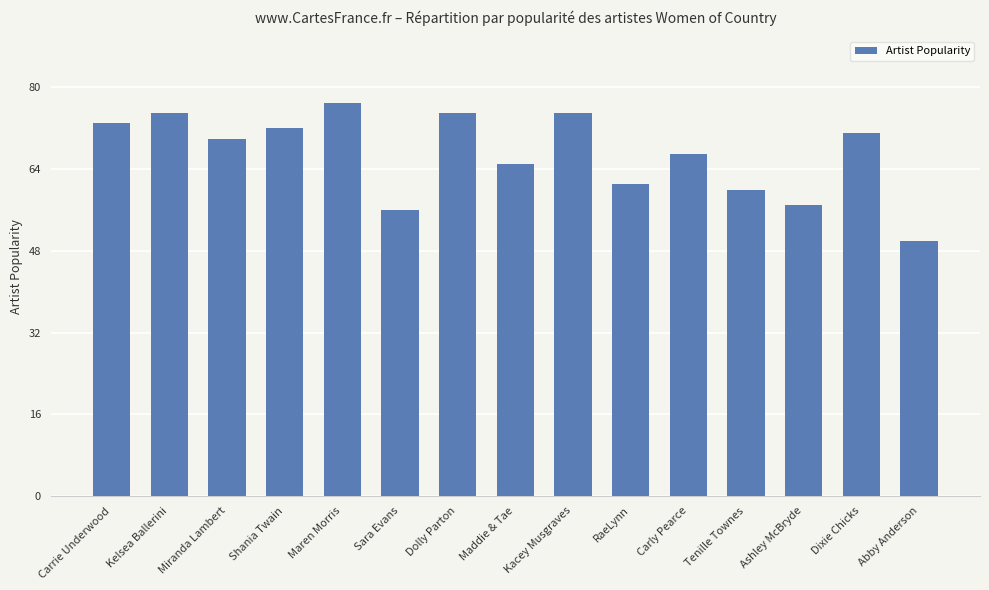

Which has a higher value, RaeLynn or Dixie Chicks?

Dixie Chicks